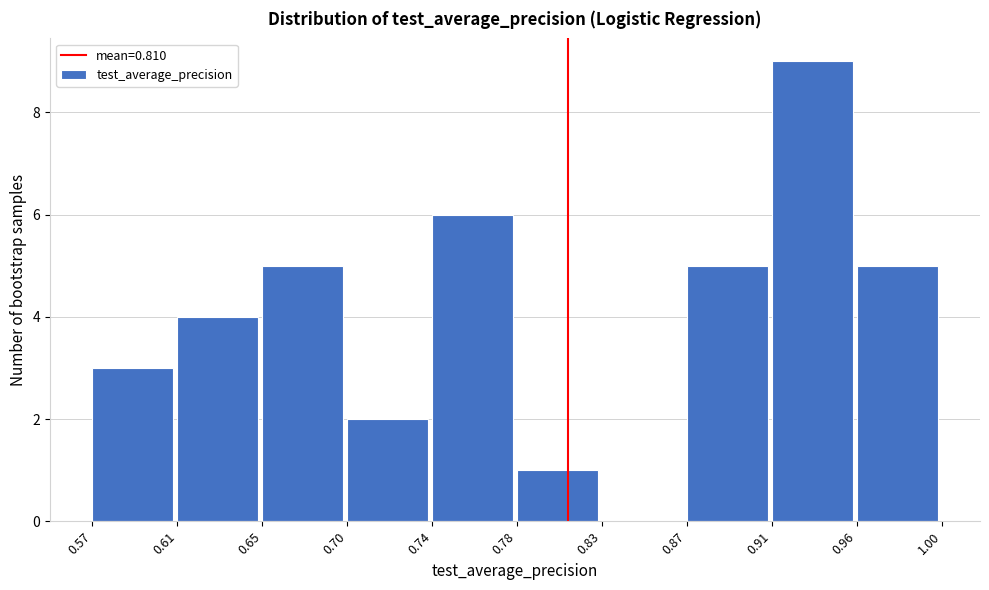

Over which range of the x-axis is the bar tallest?

0.91 to 0.96